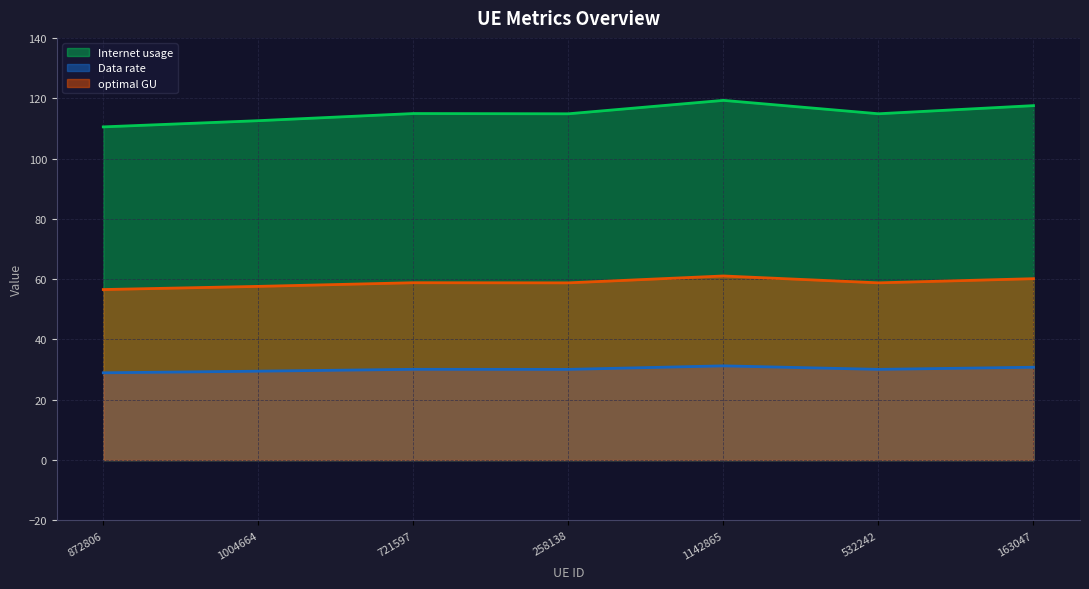

List the series in order of their peak value, lowest first.

Data rate, optimal GU, Internet usage